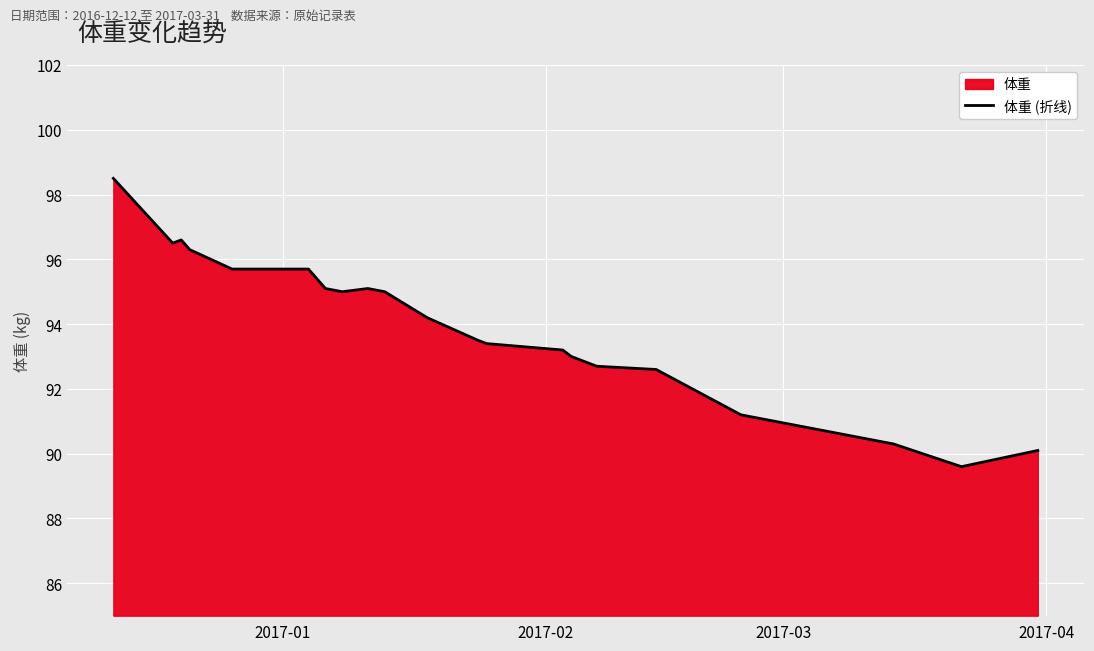

What is the smallest value displayed?

89.6